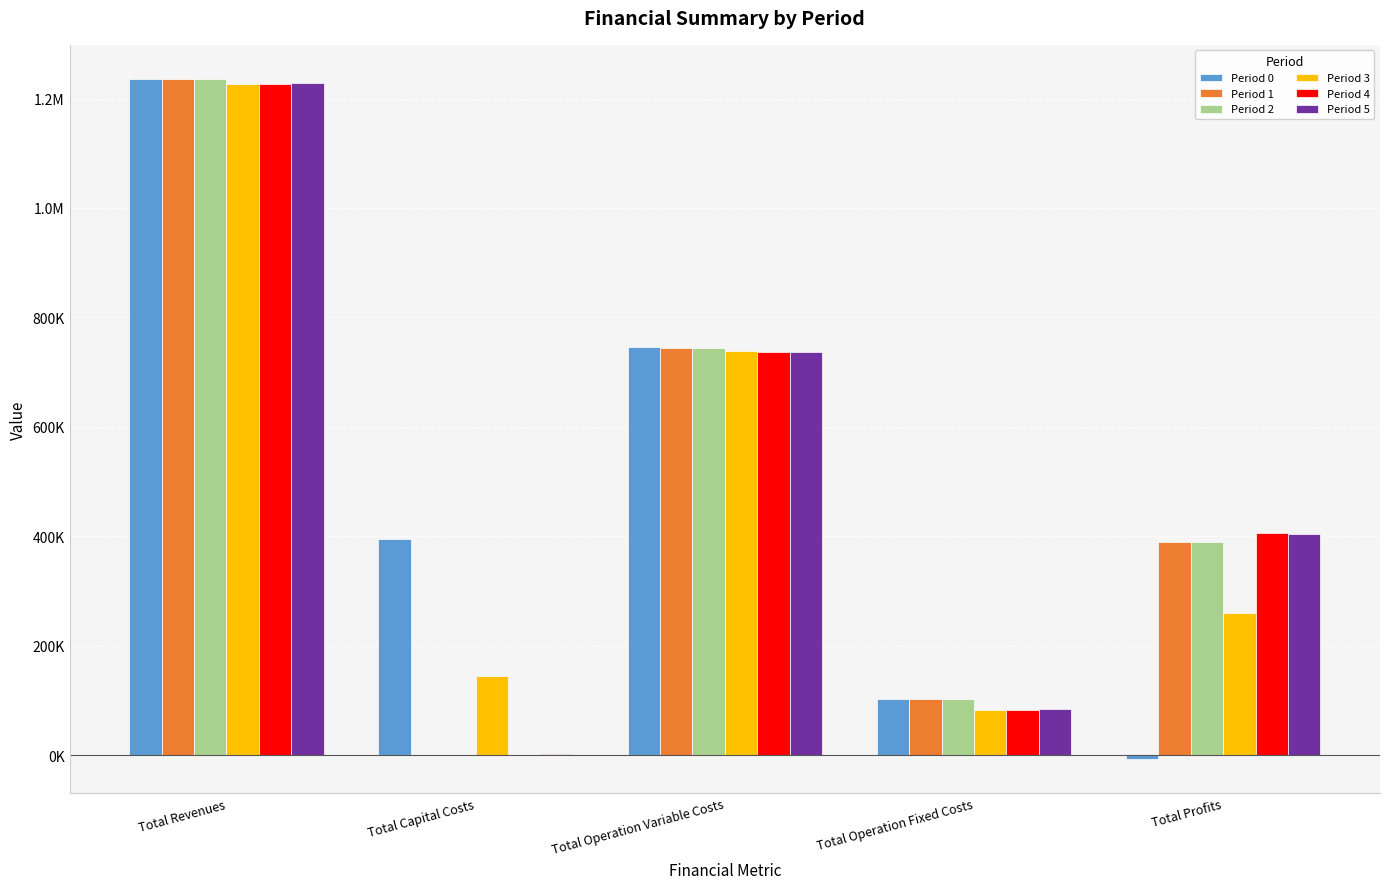

Is it true that Period 3 equals 144000.0 at Total Capital Costs?

True